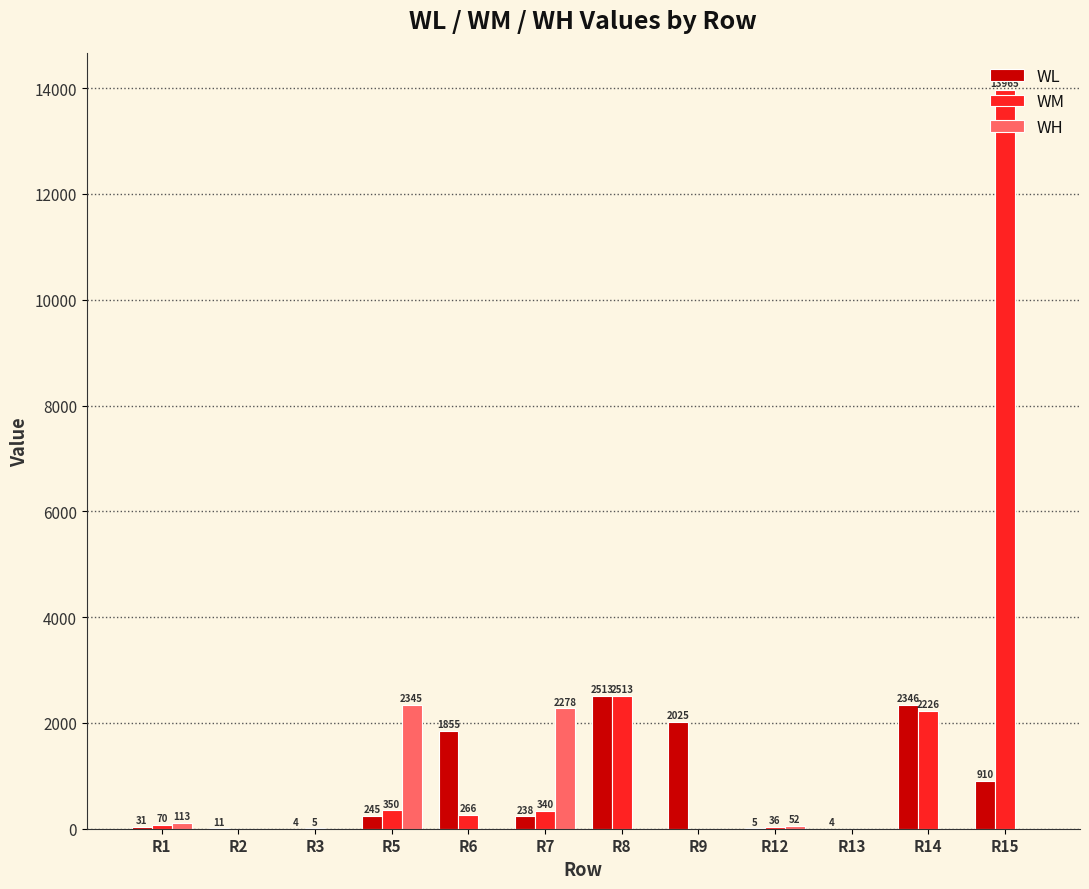

Reading left to right, transcribe all the data shown in this chart.

WL: R1=31	R2=11	R3=4	R5=245	R6=1855	R7=238	R8=2513	R9=2025	R12=5	R13=4	R14=2346	R15=910
WM: R1=70	R2=0	R3=5	R5=350	R6=266	R7=340	R8=2513	R9=0	R12=36	R13=0	R14=2226	R15=13965
WH: R1=113	R2=0	R3=0	R5=2345	R6=0	R7=2278	R8=0	R9=0	R12=52	R13=0	R14=0	R15=0